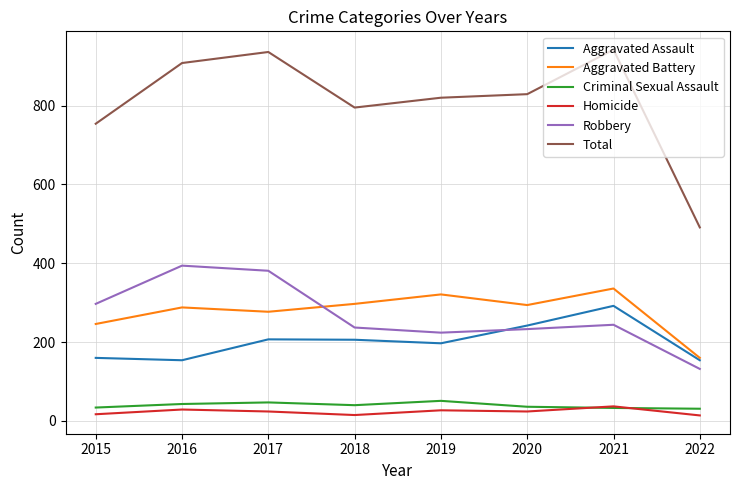

True or false: Total and Robbery cross at least once.

False